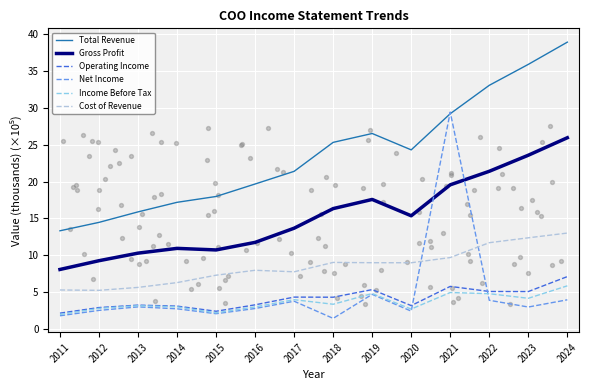

Which series has the largest Y range (max minus min)?

Net Income